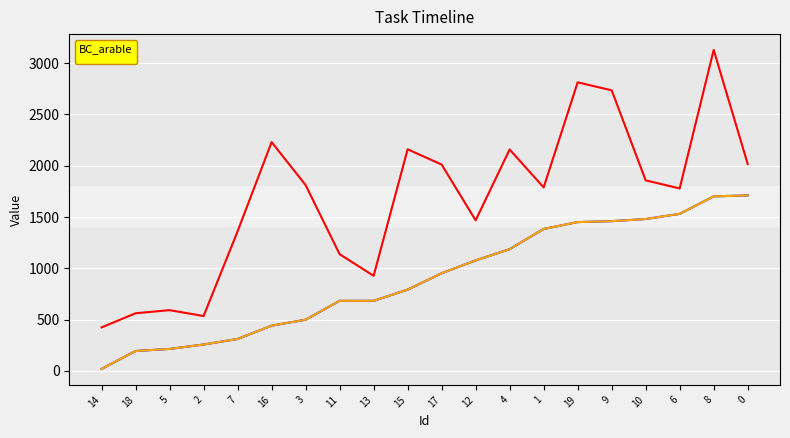

Is this an area chart (filled region under the line)?

No